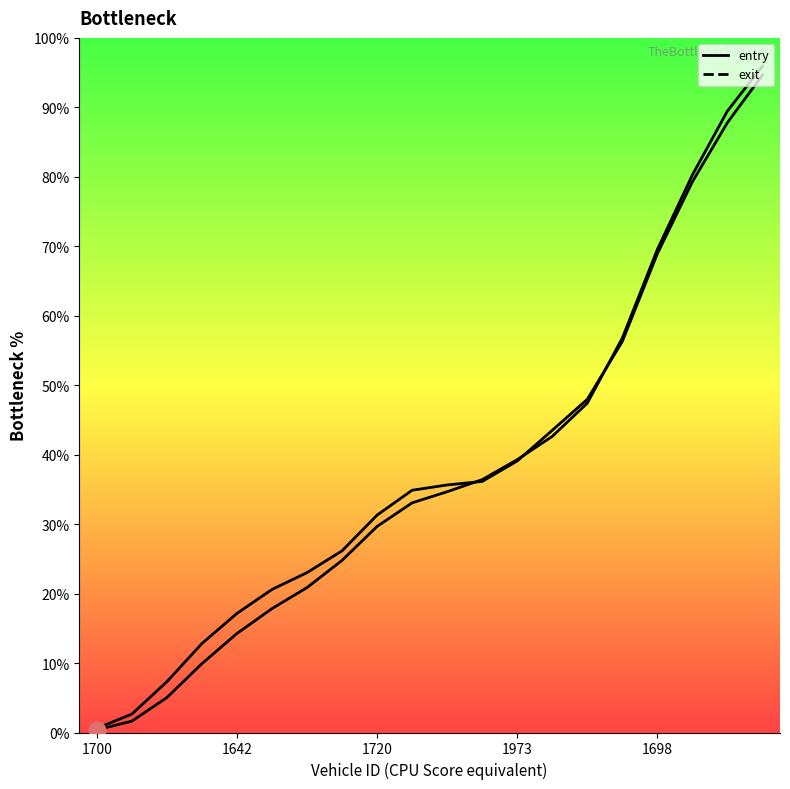

What is the difference between the entry (smooth) values at 5 and 9?

15.2